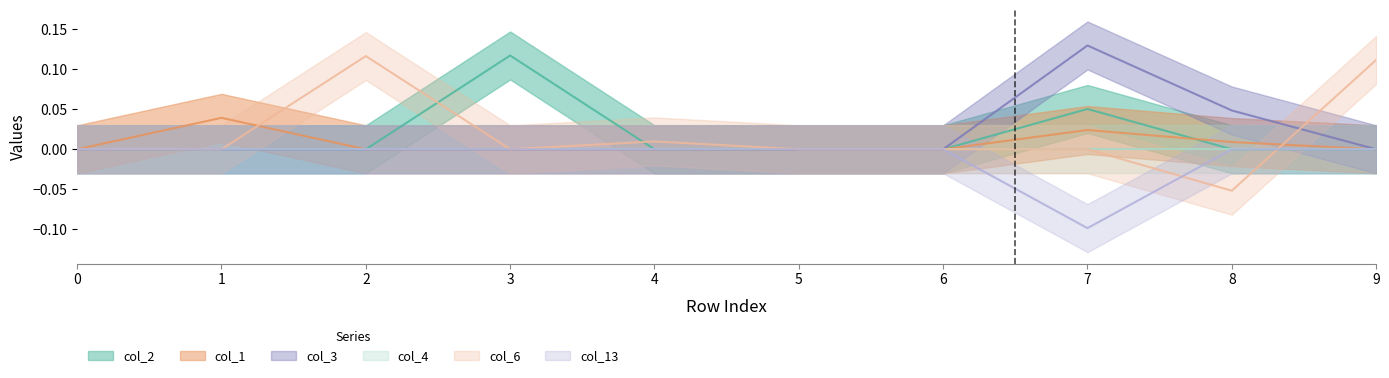

True or false: col_13 has a value of 0.0 at 0.

False